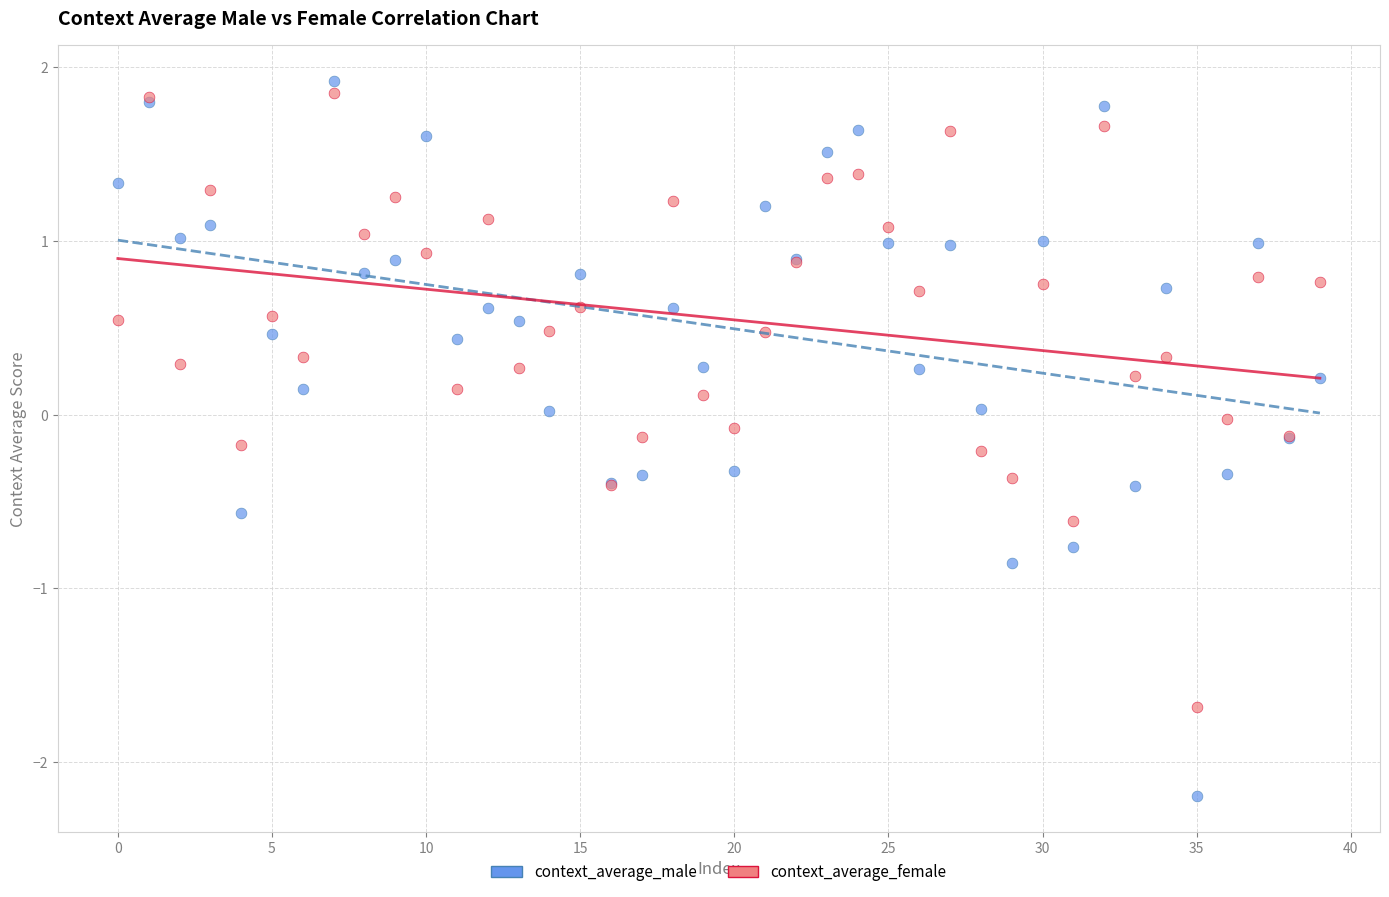

Which series has the widest spread of Y values?

context_average_male